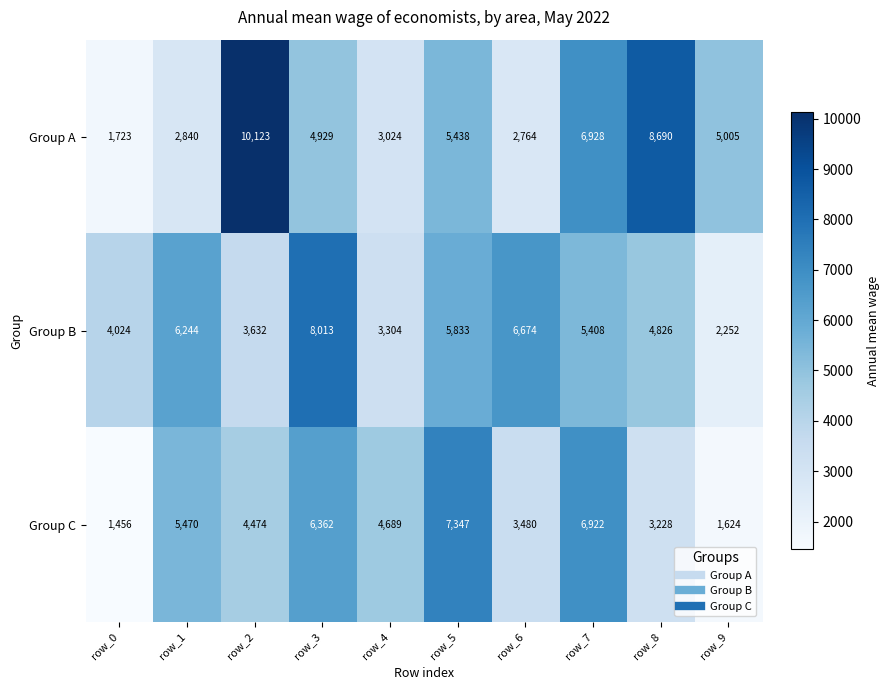

Reading right to left, list all the values displayed in this chart.

Group A: 5005	8690	6928	2764	5438	3024	4929	10123	2840	1723
Group B: 2252	4826	5408	6674	5833	3304	8013	3632	6244	4024
Group C: 1624	3228	6922	3480	7347	4689	6362	4474	5470	1456